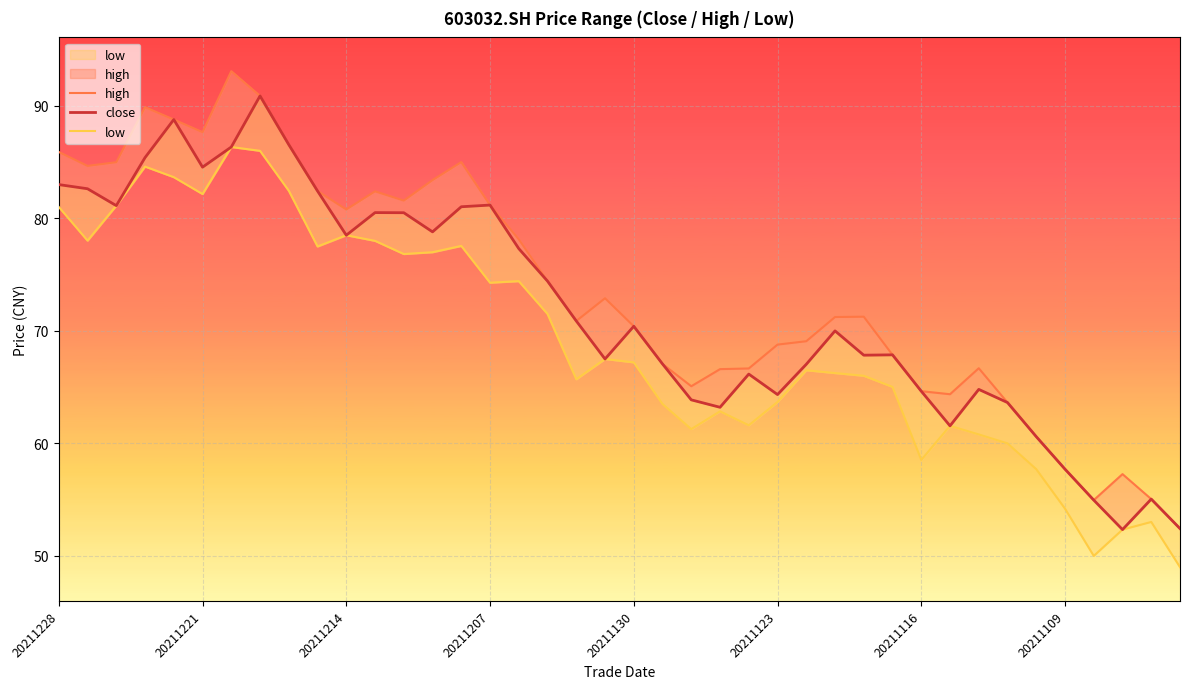

Reading left to right, transcribe all the data shown in this chart.

high: 85.9	84.7	85.0	89.9	88.8	87.7	93.1	90.9	86.5	82.4	80.8	82.4	81.6	83.4	85.0	81.2	78.1	74.4	70.9	72.9	70.4	67.1	65.1	66.6	66.7	68.8	69.1	71.2	71.3	67.9	64.6	64.4	66.7	63.6	60.6	57.7	55.0	57.3	55.0	52.4
close: 83.0	82.6	81.1	85.4	88.8	84.5	86.3	90.9	86.5	82.4	78.5	80.5	80.5	78.8	81.0	81.2	77.3	74.4	70.9	67.5	70.4	67.1	63.9	63.2	66.2	64.3	67.0	70.0	67.8	67.9	64.6	61.6	64.8	63.6	60.6	57.7	55.0	52.3	55.0	52.4
low: 81.0	78.0	81.1	84.6	83.7	82.2	86.3	86.0	82.5	77.5	78.5	78.0	76.8	77.0	77.5	74.3	74.4	71.5	65.7	67.5	67.2	63.5	61.3	62.9	61.6	63.7	66.5	66.2	66.0	65.0	58.5	61.6	60.8	60.0	57.7	54.2	50.0	52.3	53.0	49.0